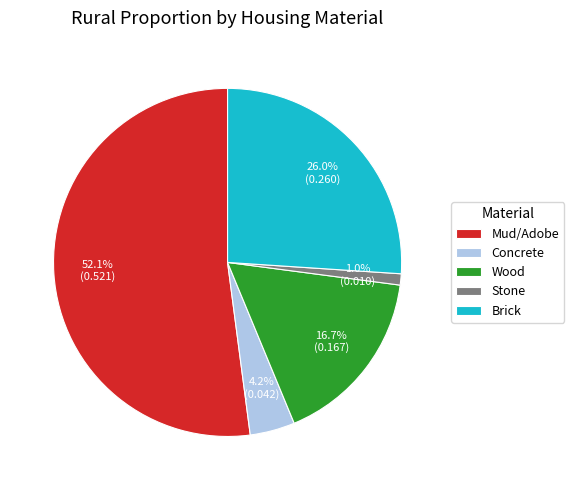

Does any single category account for the majority?

Yes